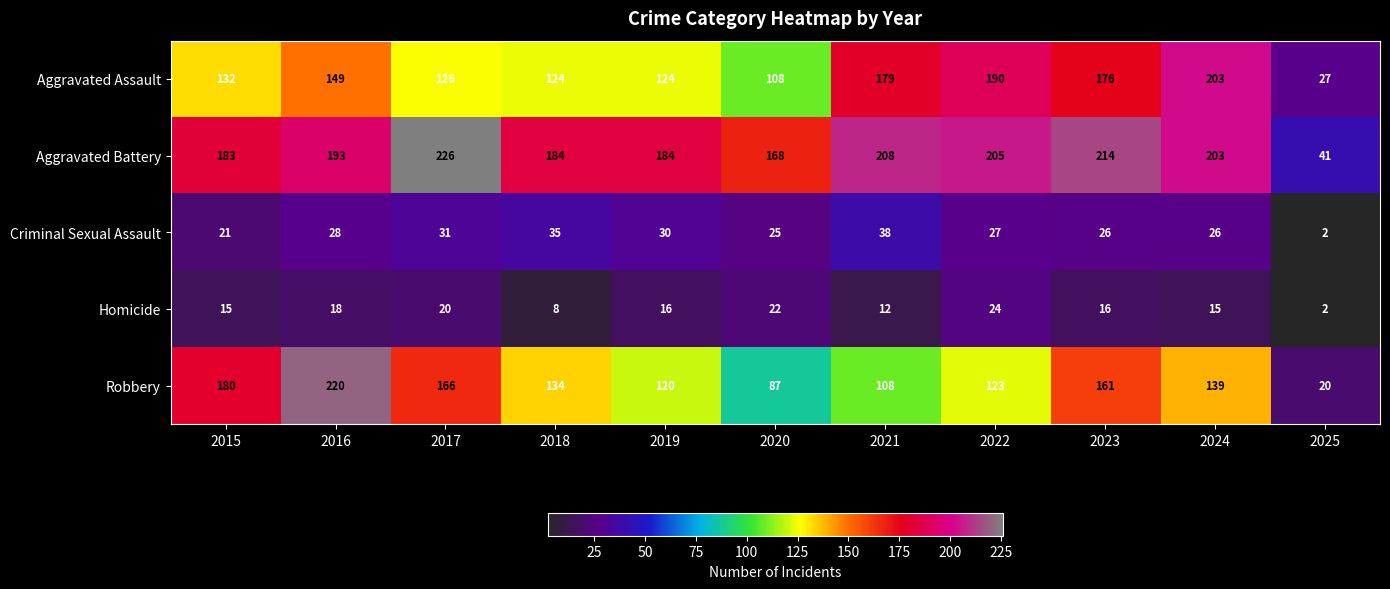

Which series changed the most between 2016 and 2024?

Robbery